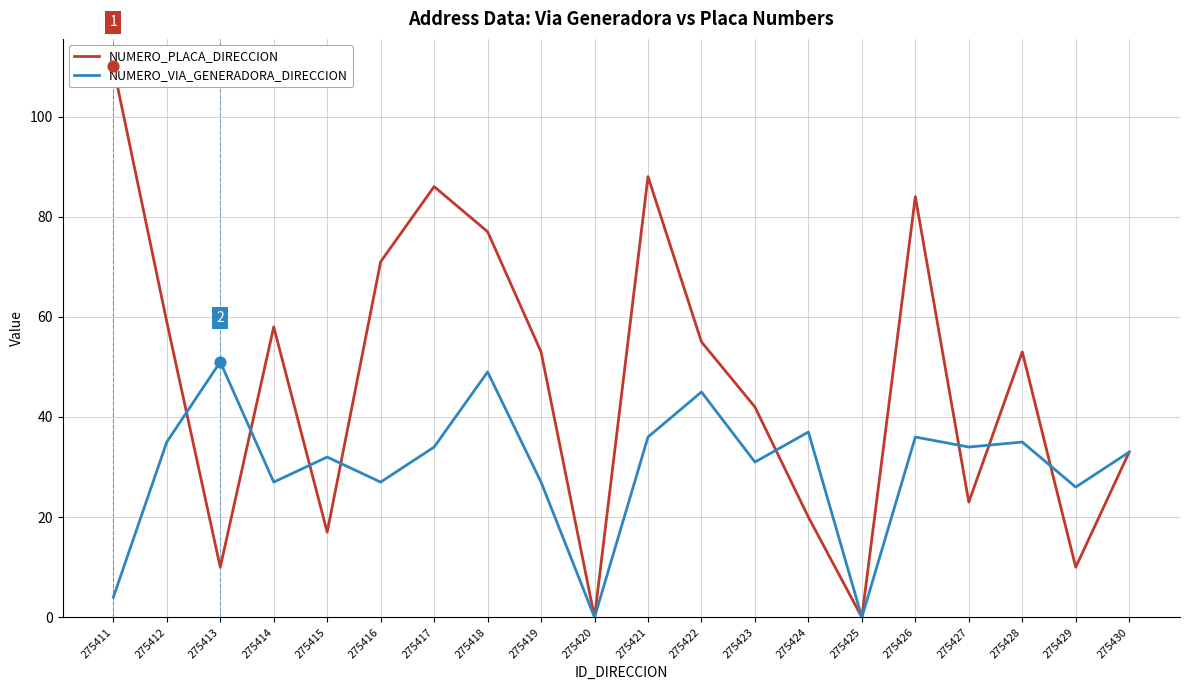

What is the total value across all series at 275430?

66